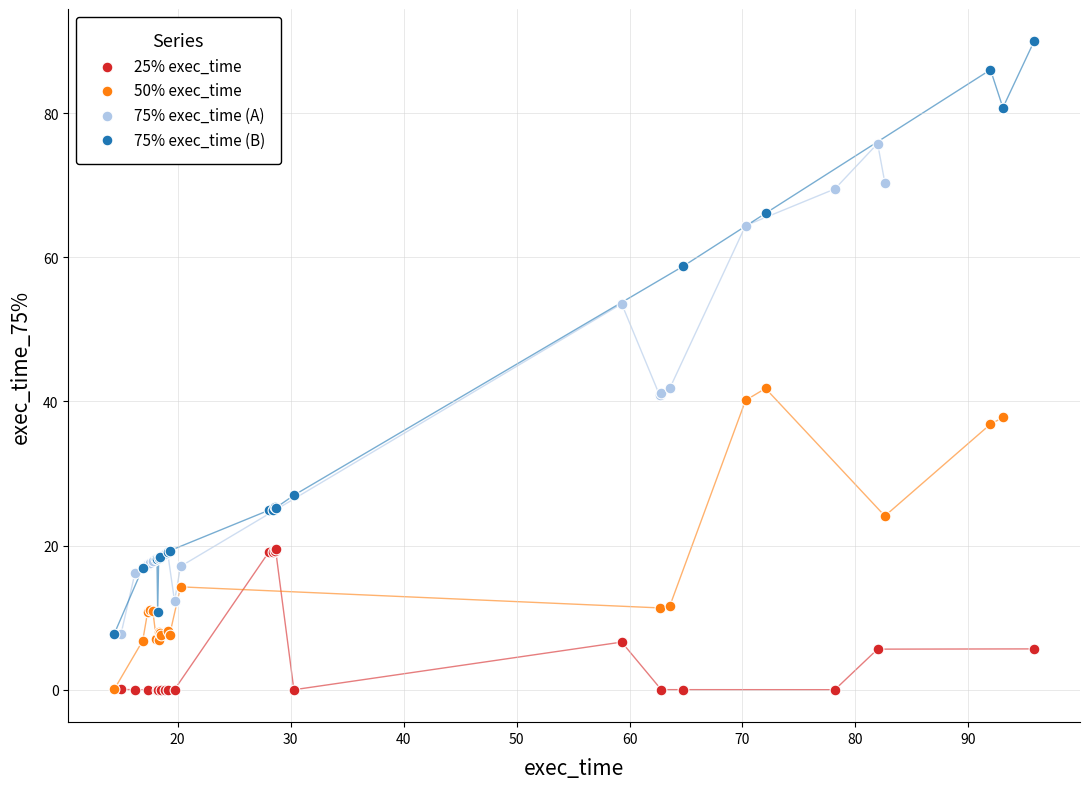

Which series has the largest Y range (max minus min)?

75% exec_time (B)